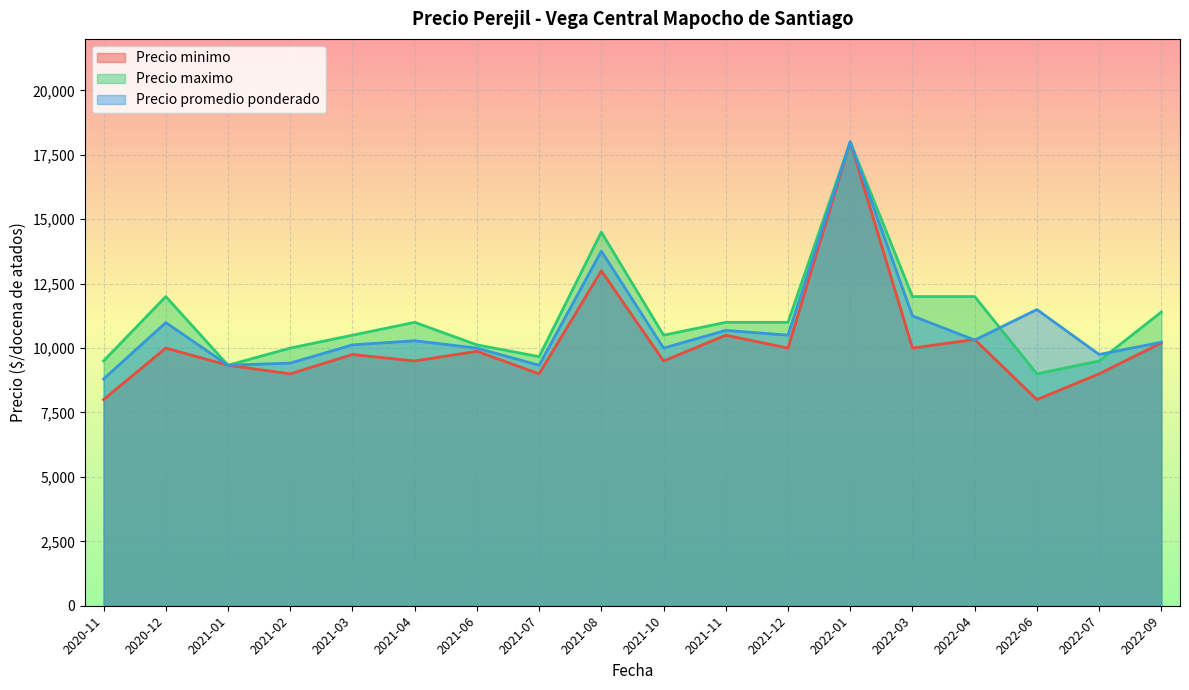

At which label does Precio maximo reach its peak?

2022-01